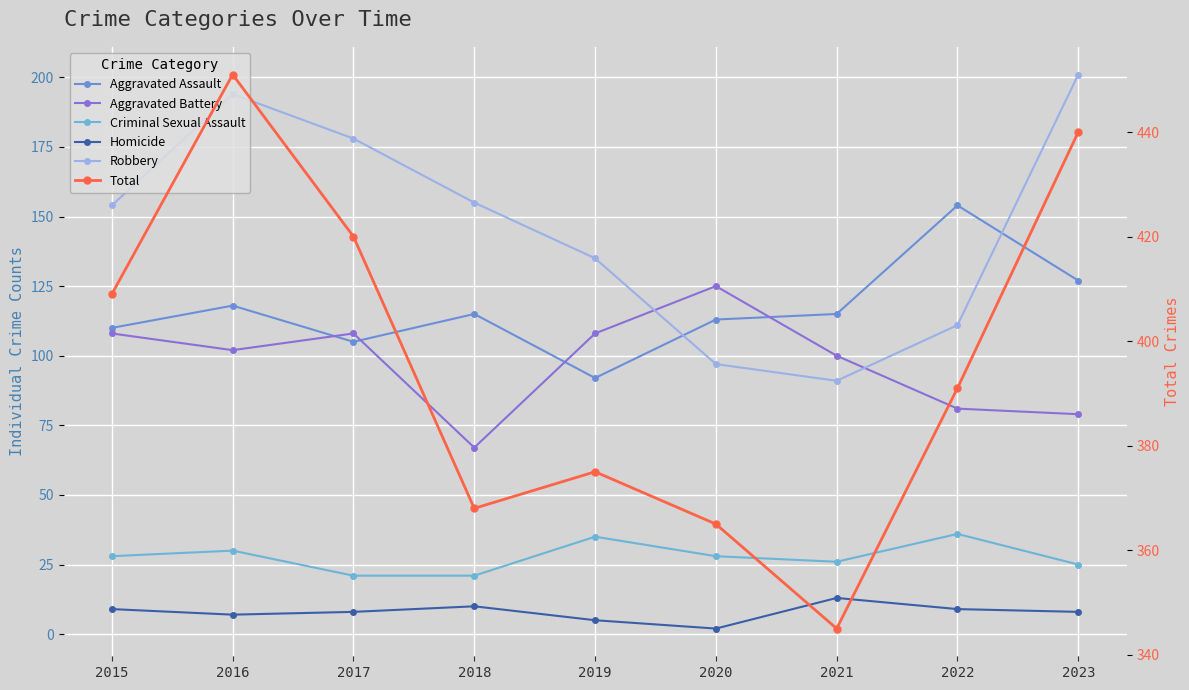

What is the minimum value for Total?

345